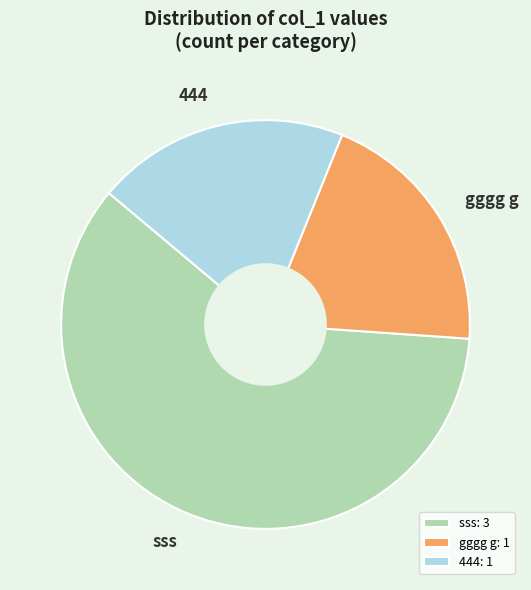

True or false: gggg g accounts for 27% of the total.

False